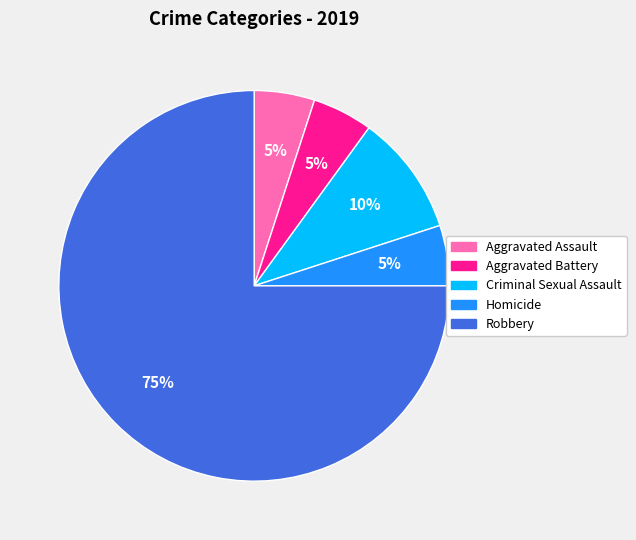

Which category has the biggest portion of the pie?

Robbery